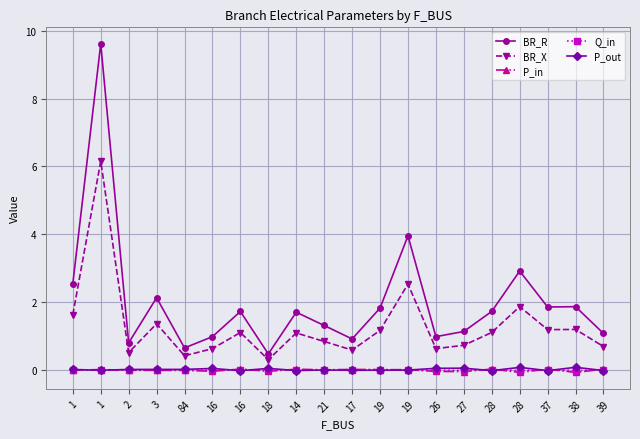

The BR_R series shows 3.3 at 38. True or false?

False